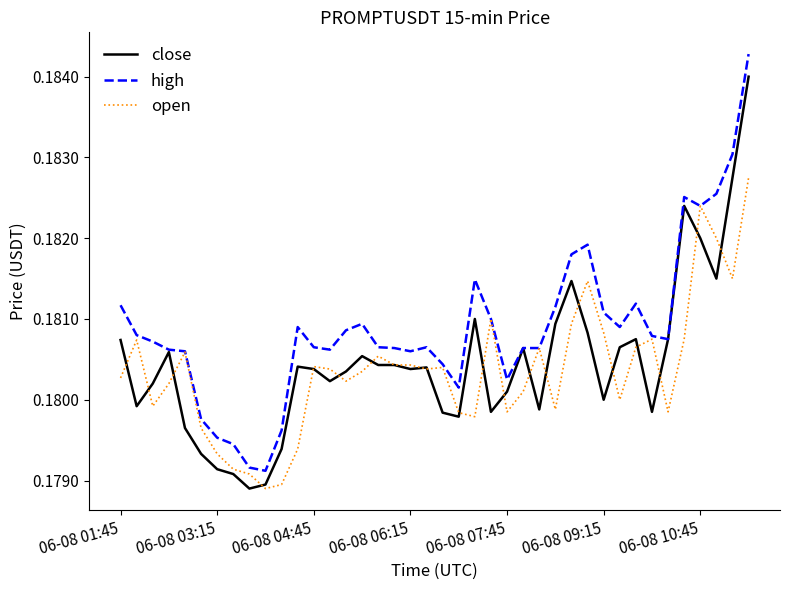

Which series has the widest spread of values?

high